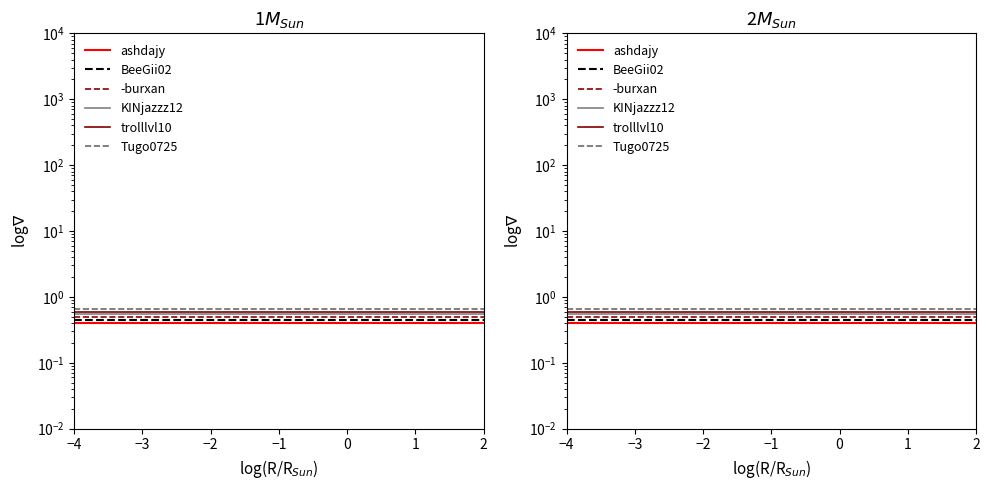

At how many categories does at least one series exceed 0?

10